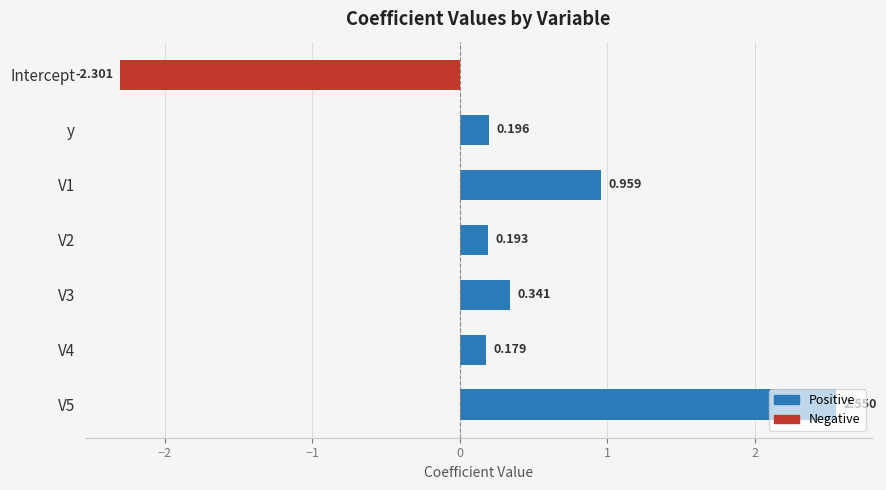

Which category has the lowest value across all series?

Intercept